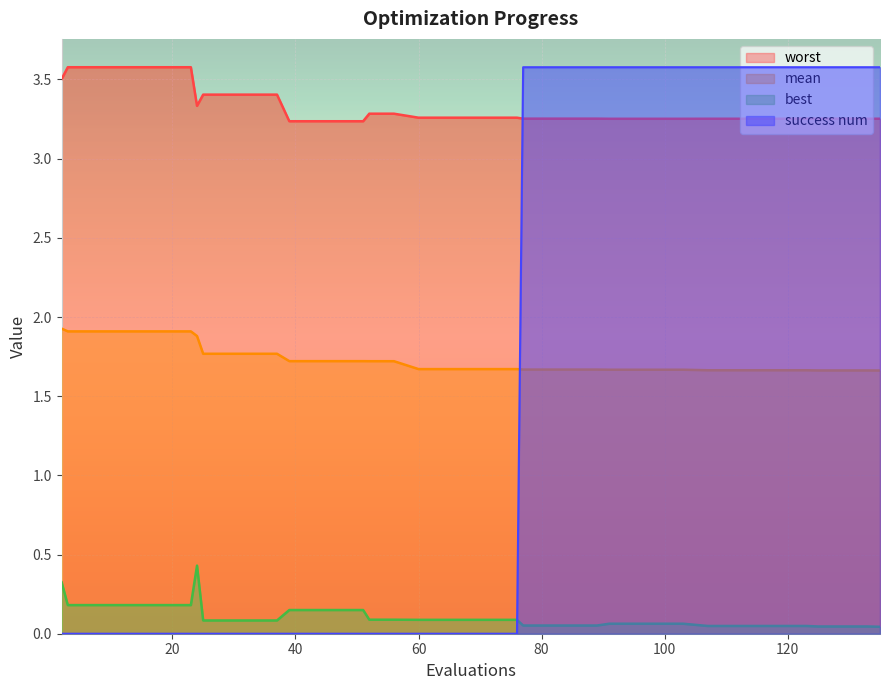

At which category is the sum across all series the highest?

91